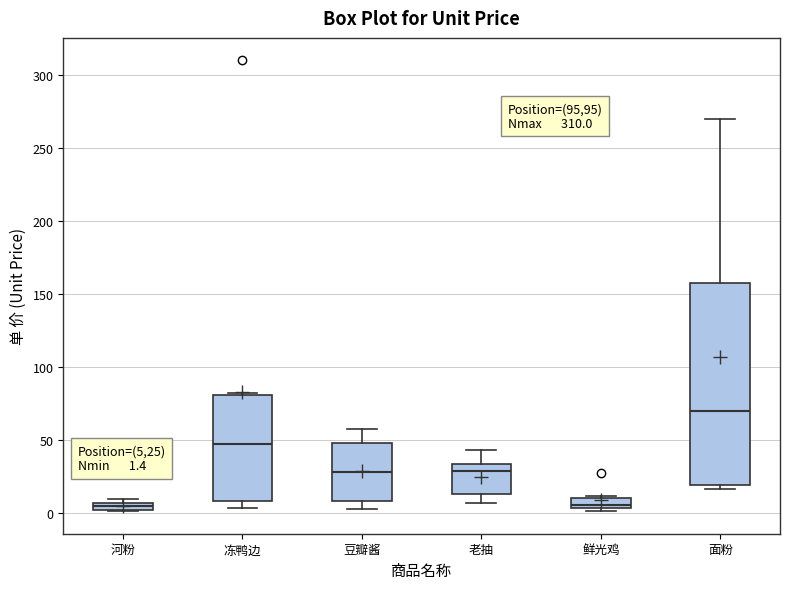

Comparing the boxes themselves (not the whiskers), which one is the tallest?

面粉